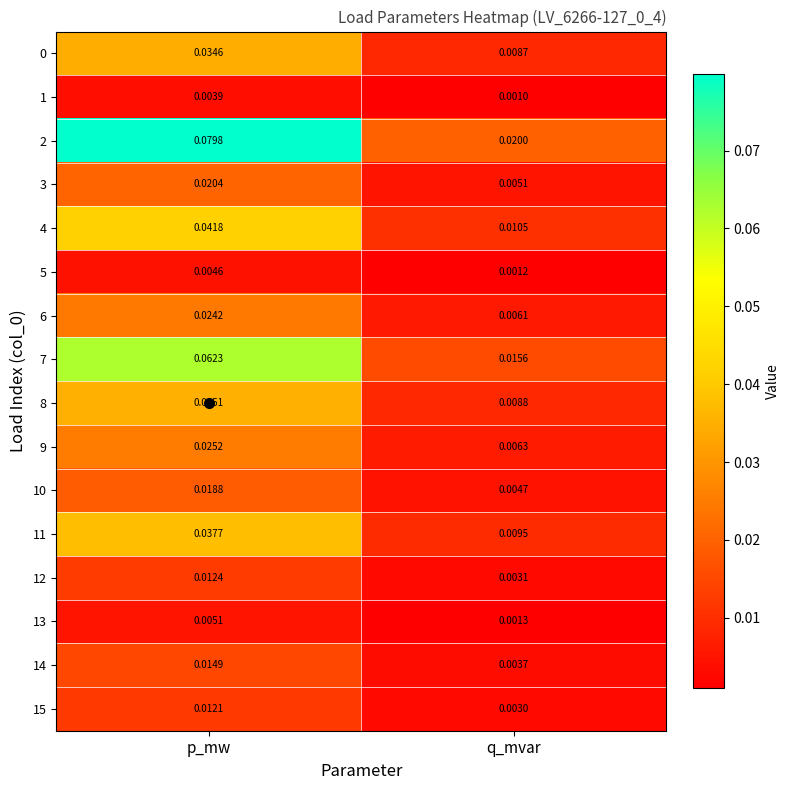

Is the value of 0 at p_mw greater than the value of 9 at p_mw?

Yes